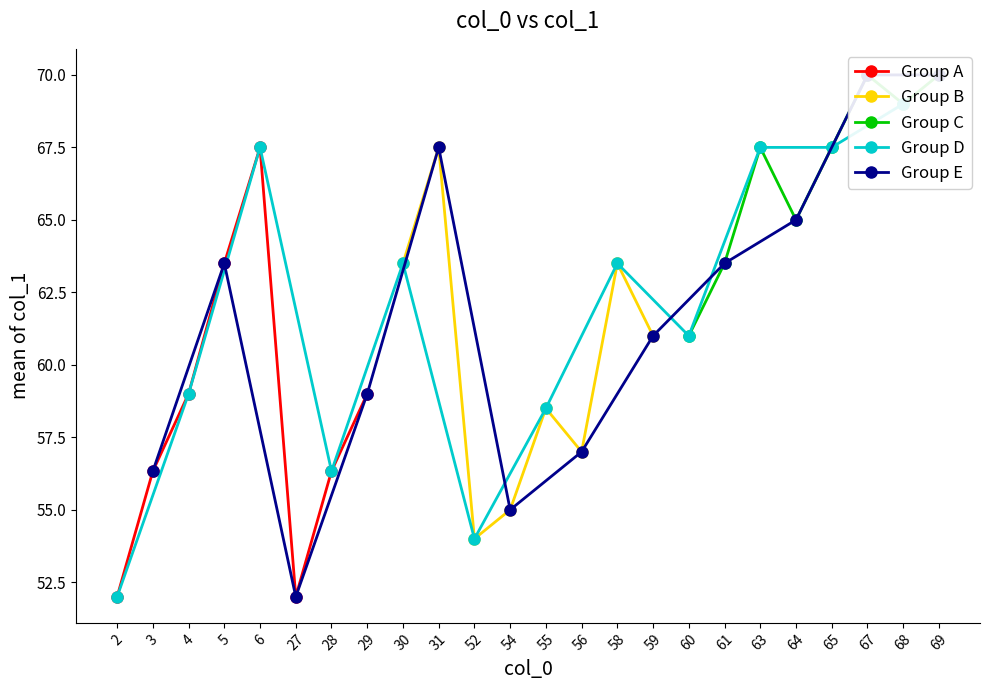

What is the value of the Group A point at the 3rd from the left?

59.0